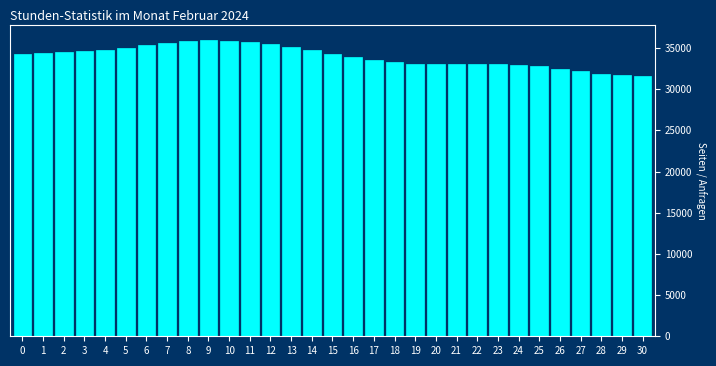

Is it true that the value at 10 is 9640.4?

False